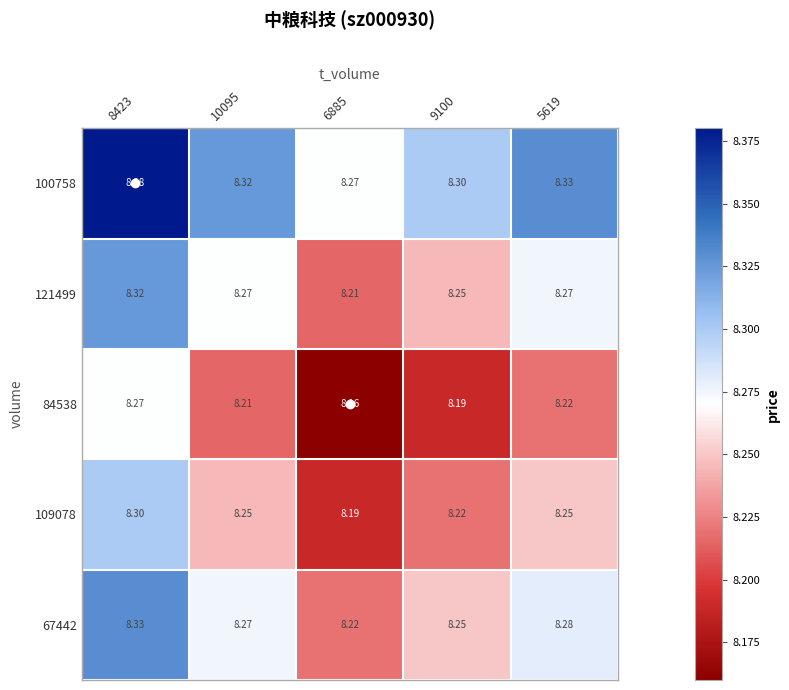

Is the value of 84538 at 9100 greater than the value of 109078 at 5619?

No